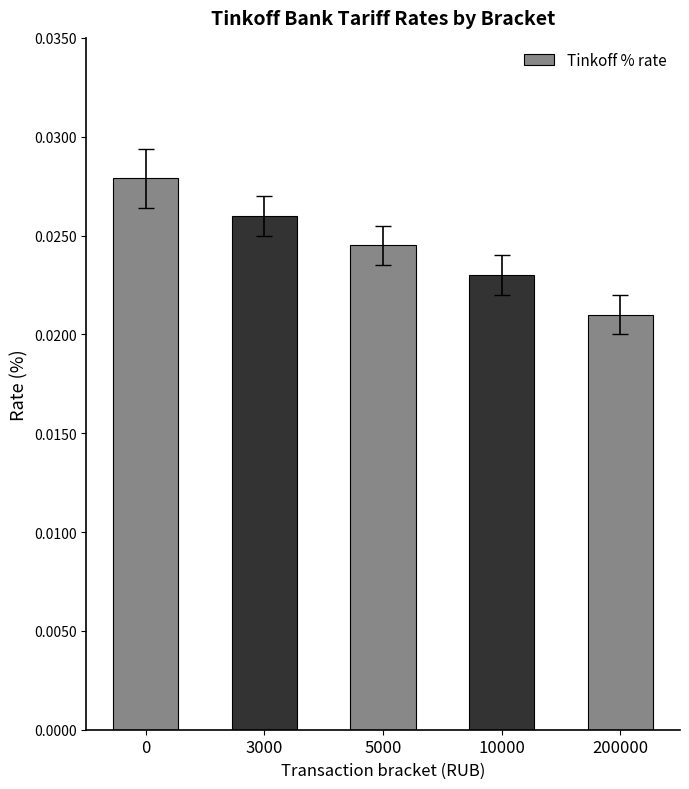

How many values are between 0 and 1?

5